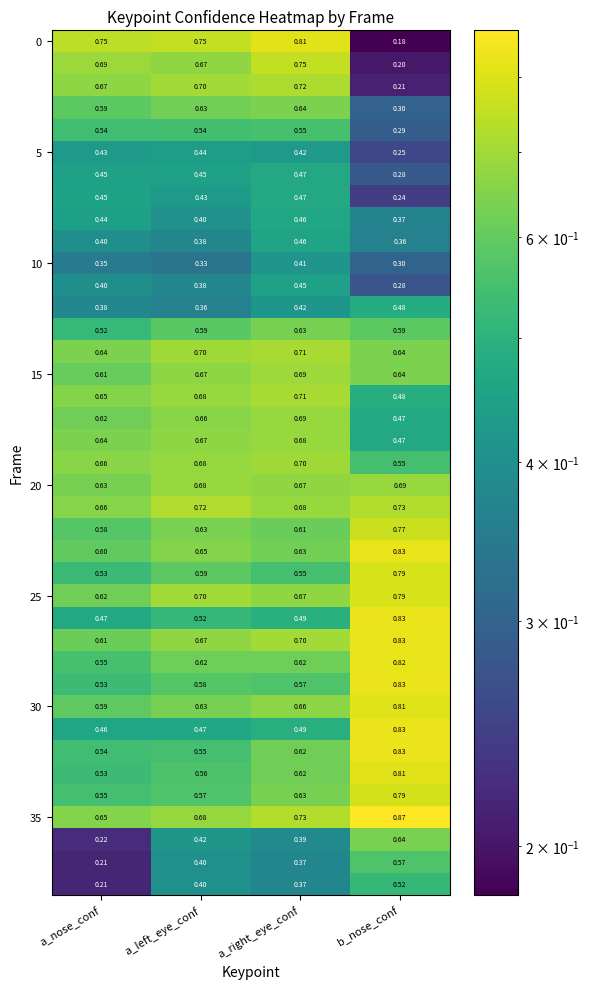

At how many categories does at least one series exceed 0?

4